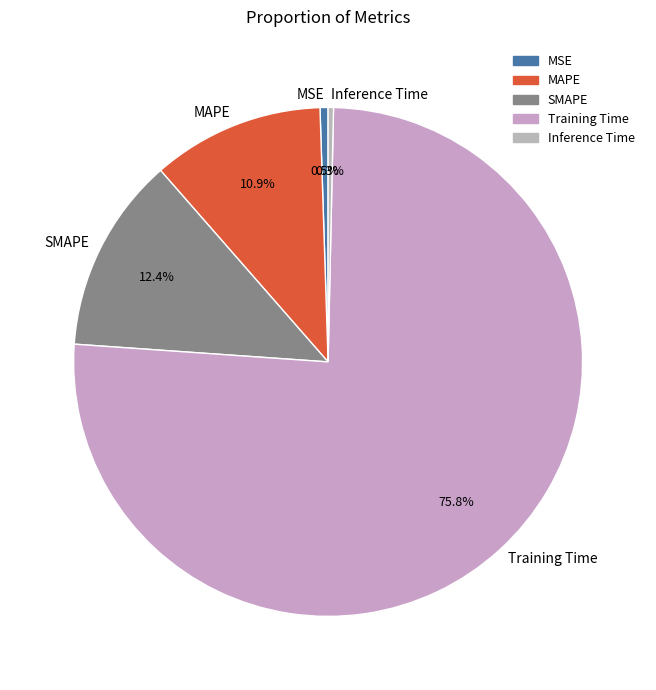

Is there any slice that represents more than half of the pie?

Yes